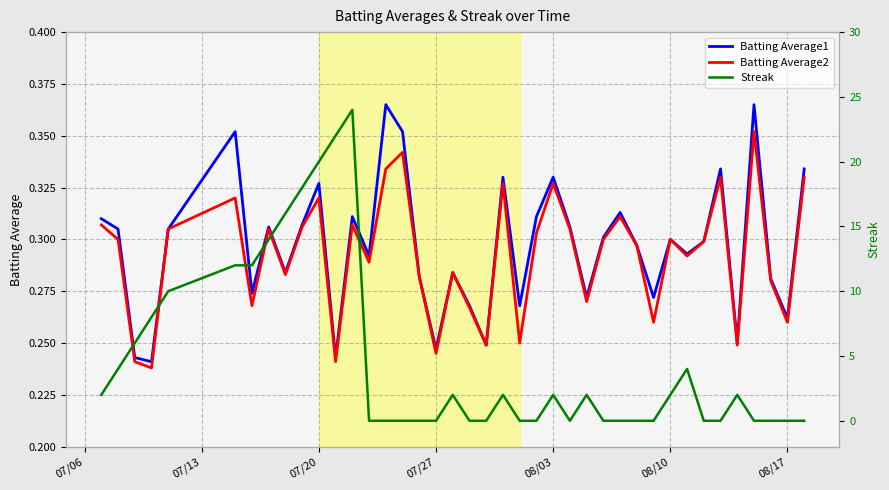

True or false: Batting Average2 has a value of 0.4 at 08/17.

False